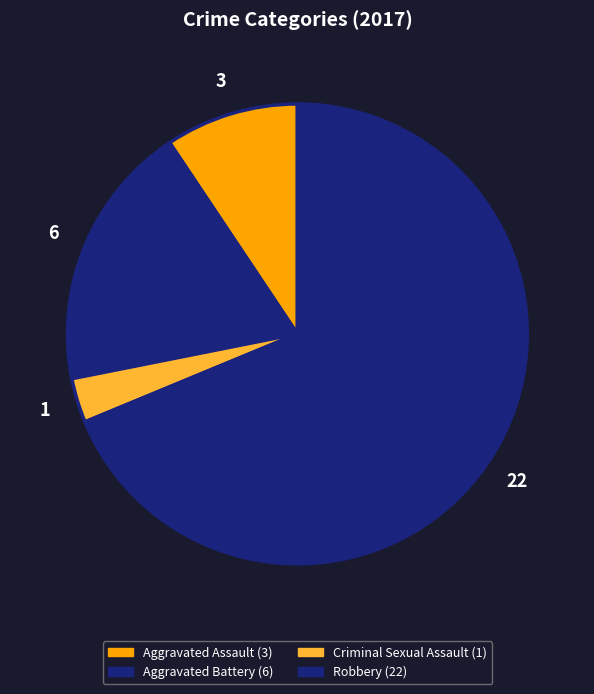

Count the number of slices in the pie.

4